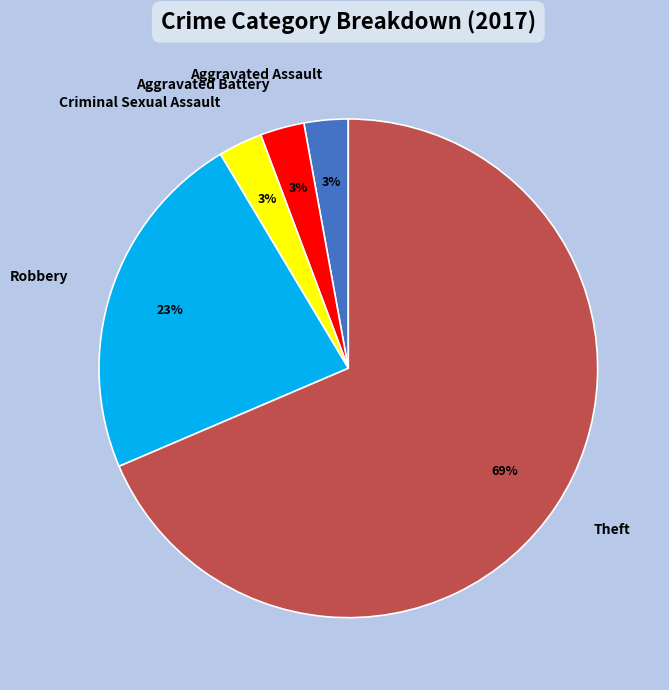

Which slice is the largest?

Theft